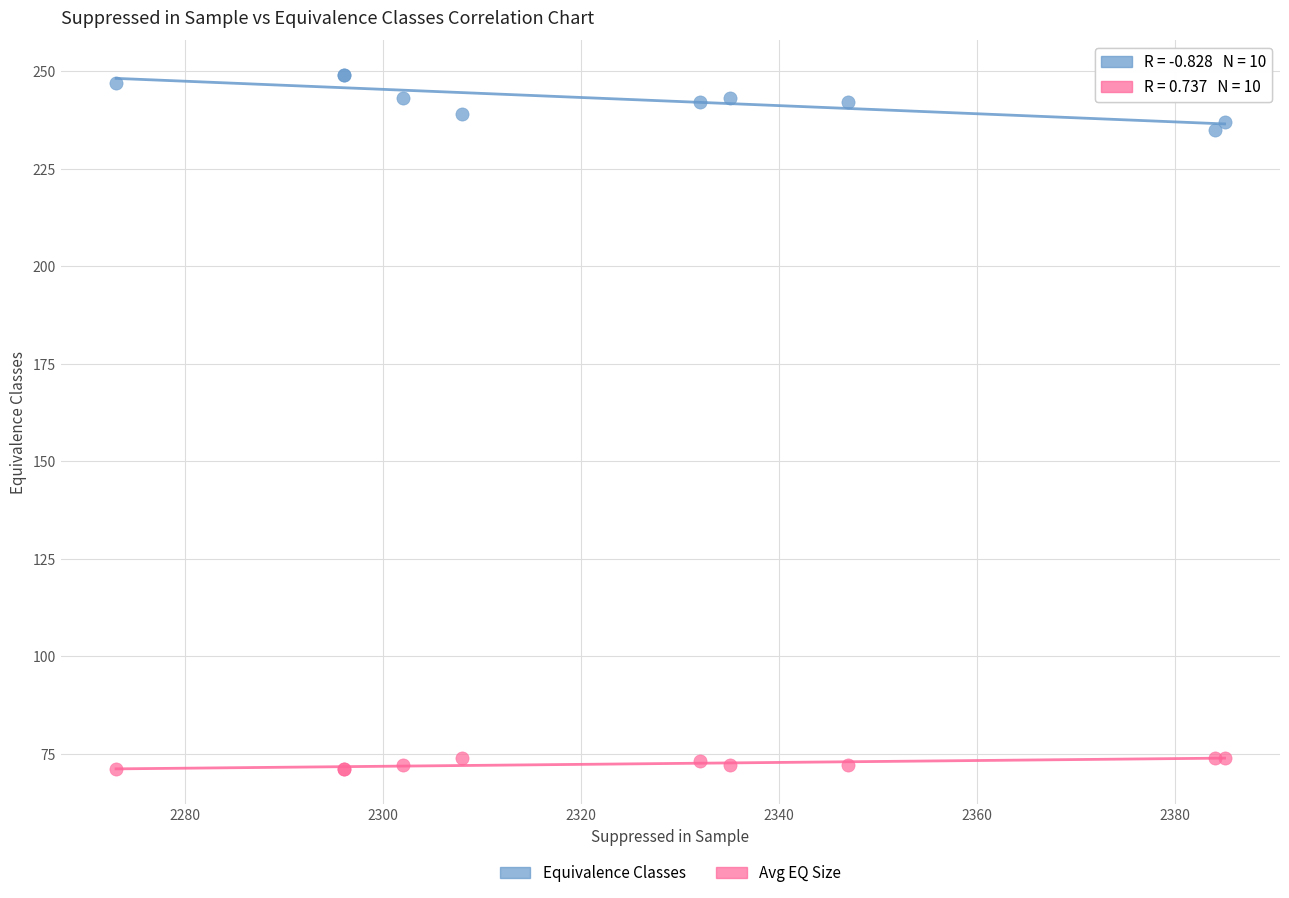

Across all series, what Y value is closest to 160?

235